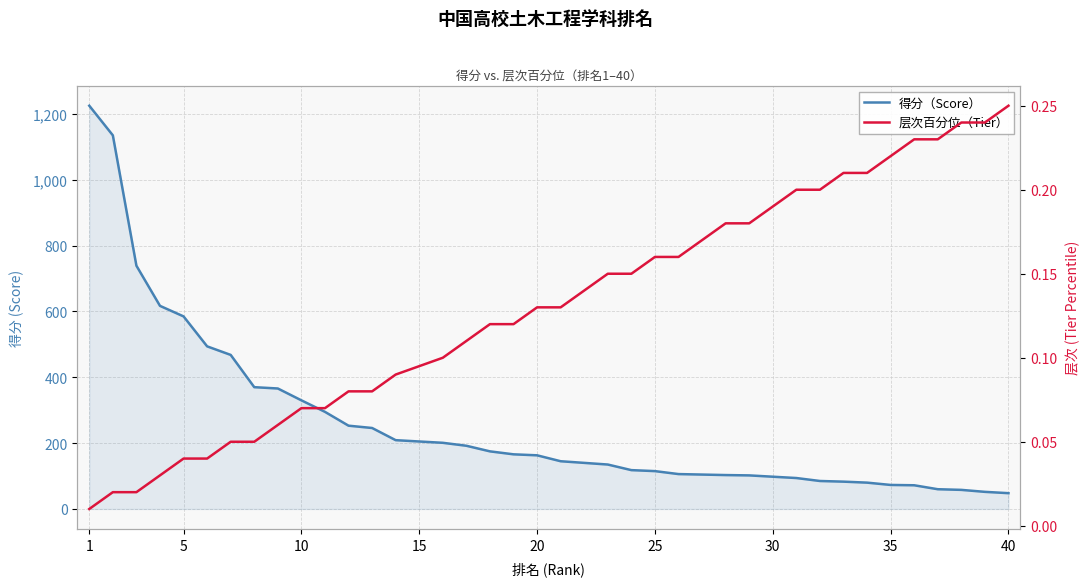

The 得分（Score） series shows 206.2 at 20. True or false?

False